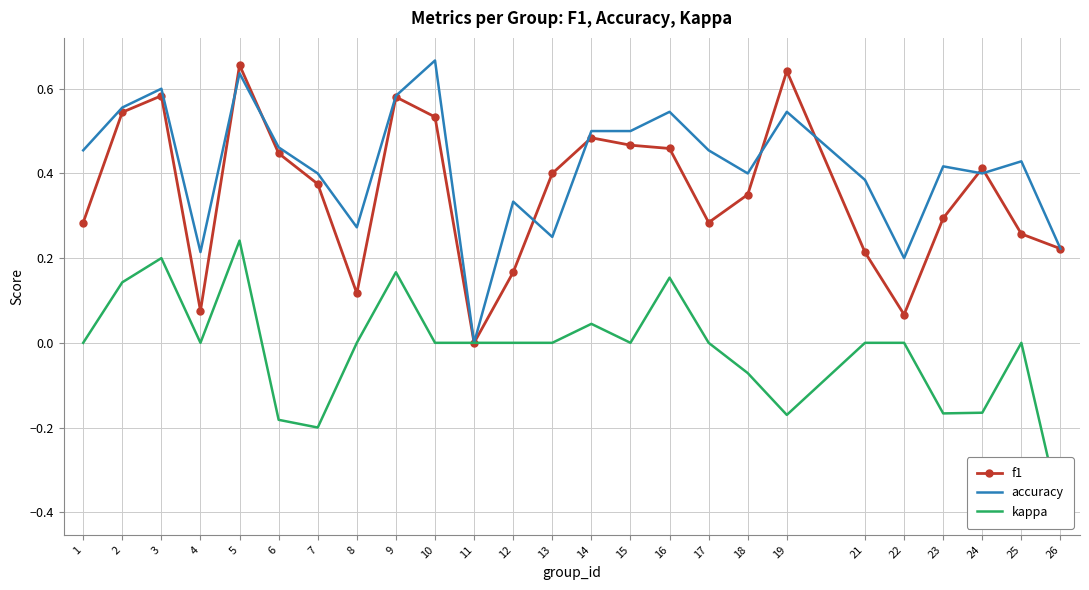

At which category is the sum across all series the highest?

5